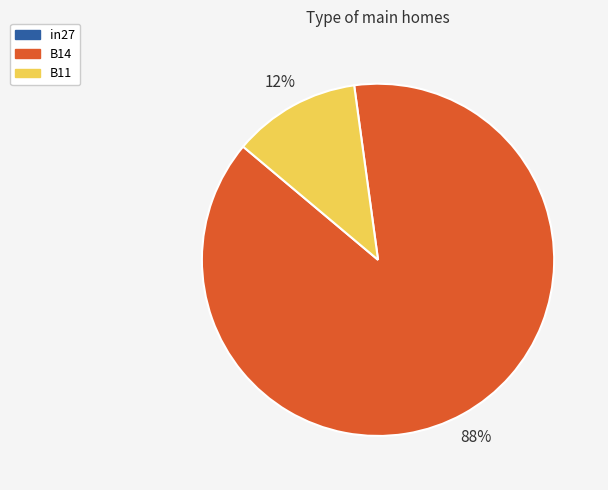

Count the number of slices in the pie.

2